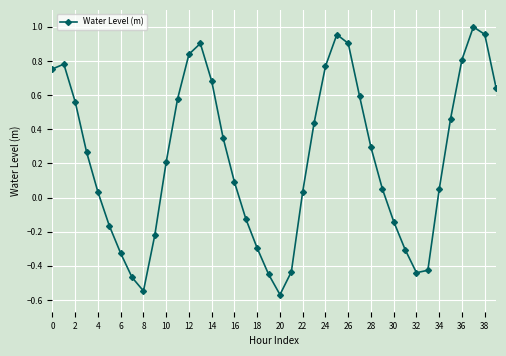

What is the difference between the maximum and minimum values?

1.6